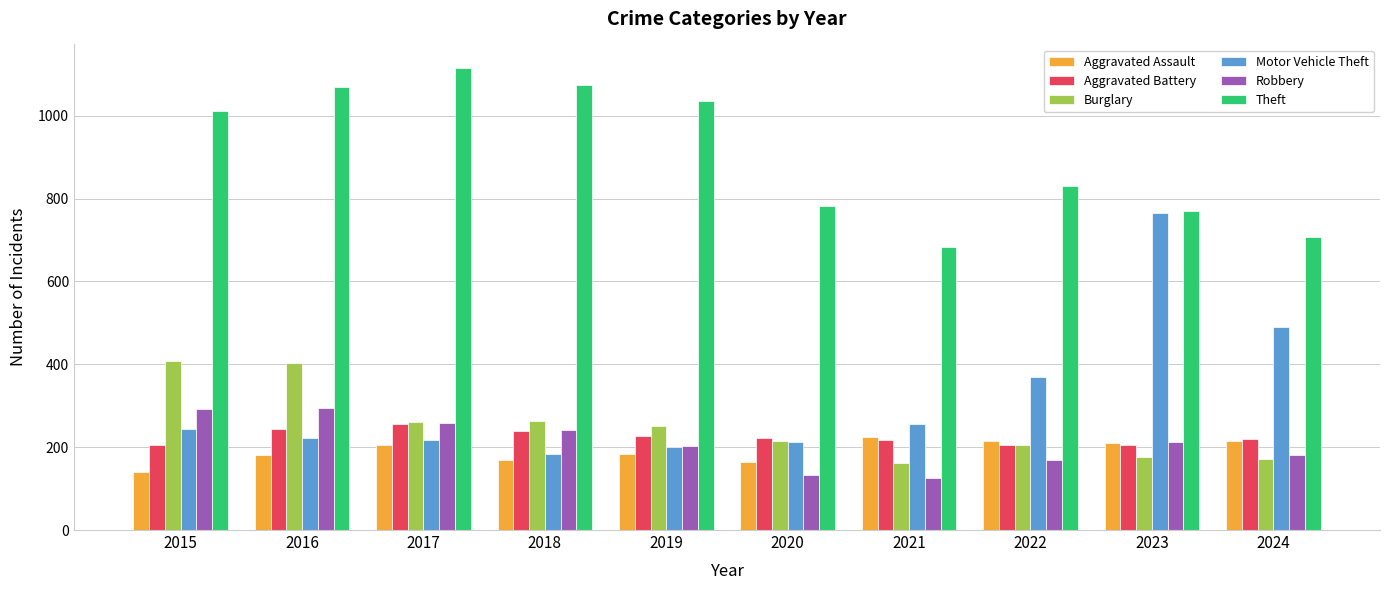

True or false: Aggravated Assault has a value of 323 at 2021.

False